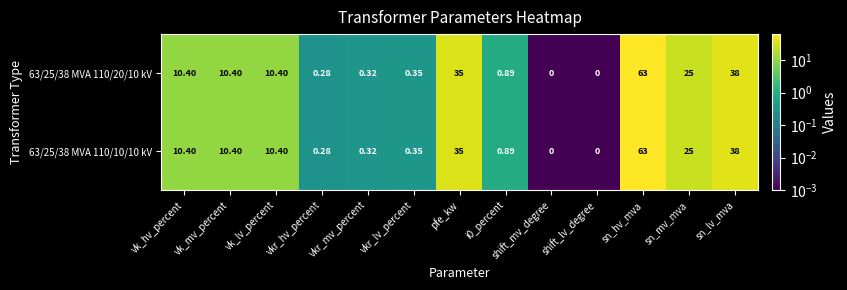

At which category does the chart reach its peak across all series?

sn_hv_mva